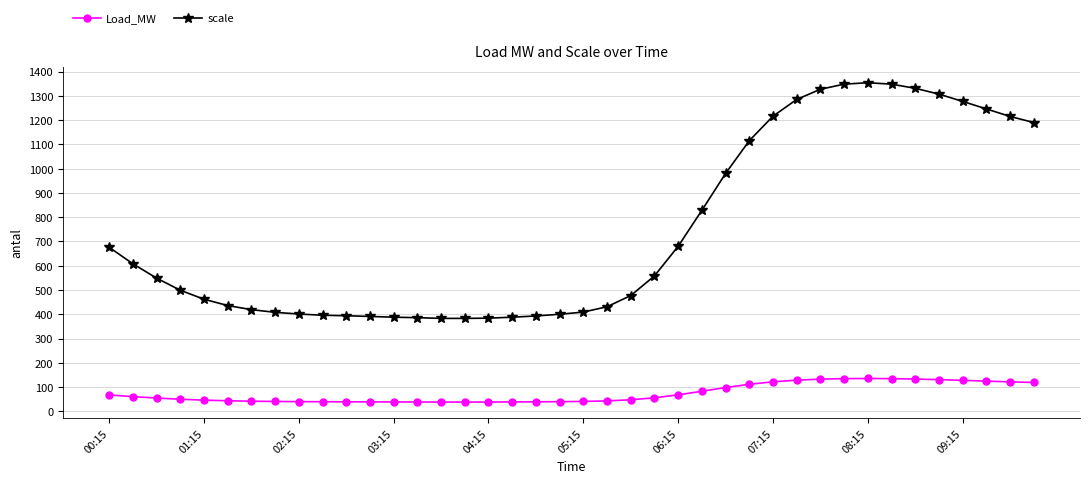

Rank the series by their average value, from highest to lowest.

scale, Load_MW